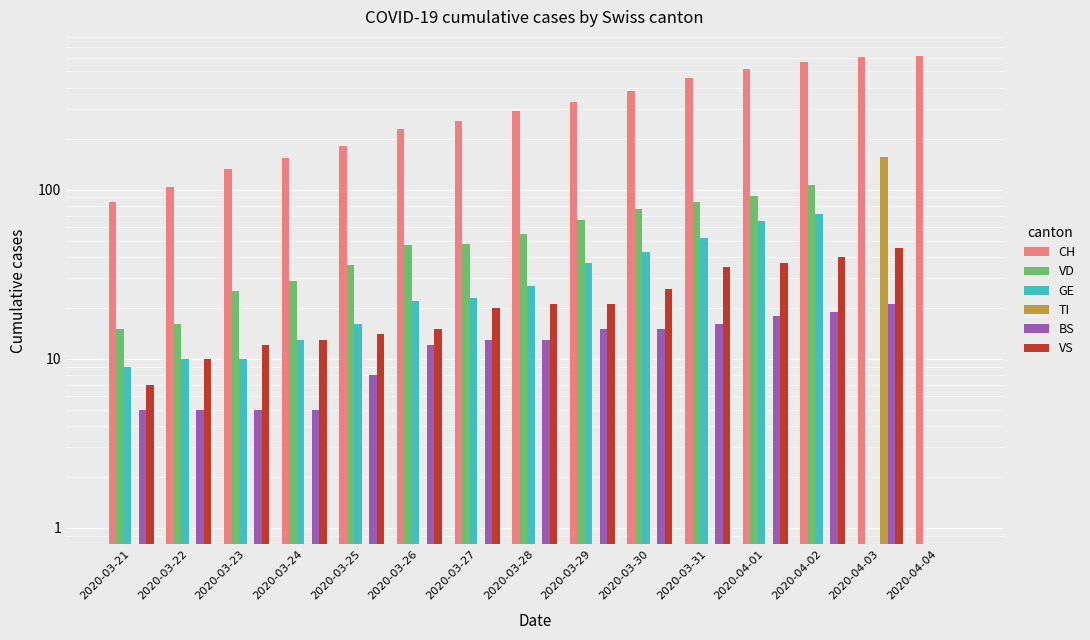

Does the chart contain stacked bars?

No